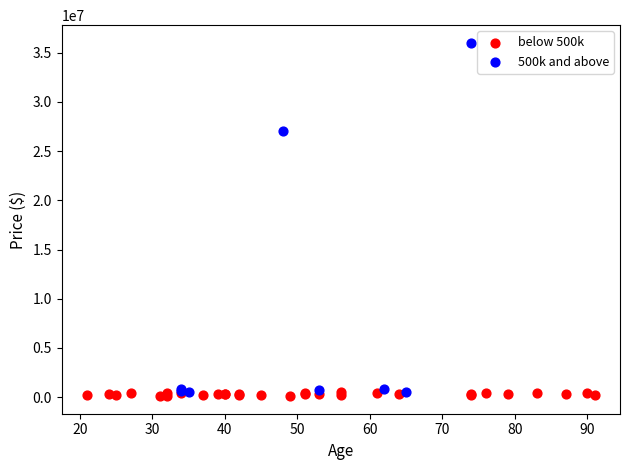

Which series reaches the maximum Y coordinate?

500k and above